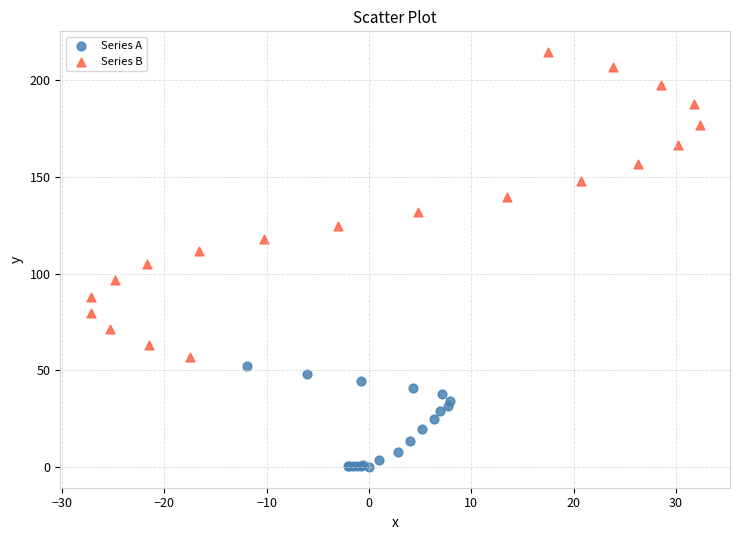

Which series reaches the minimum Y coordinate?

Series A